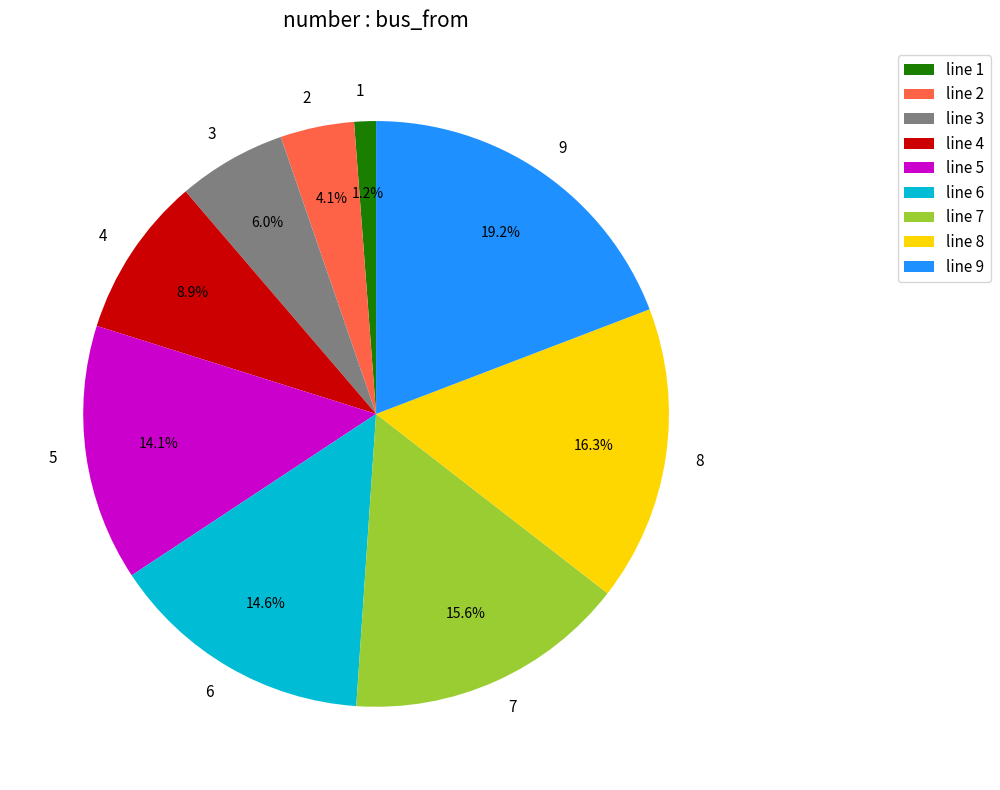

How many slices are in this pie chart?

9